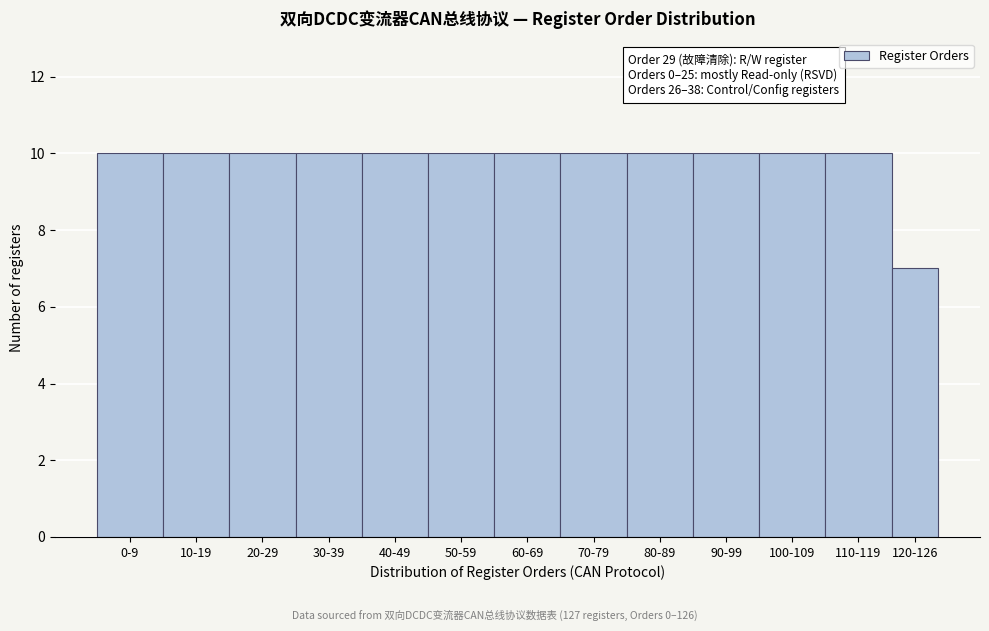

Reading left to right, extract all data points from this chart.

10	10	10	10	10	10	10	10	10	10	10	10	7